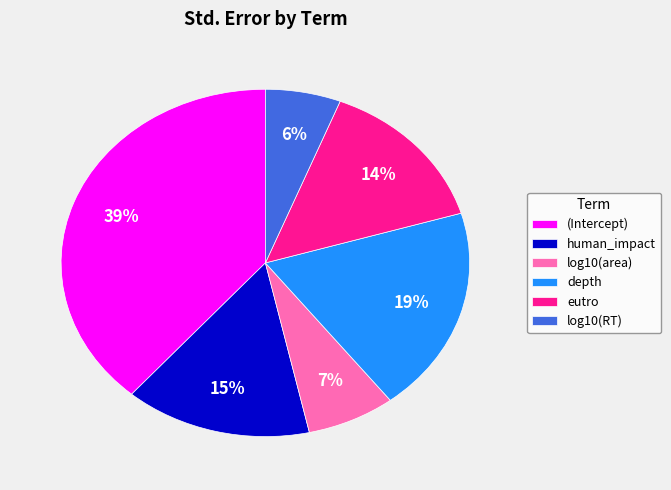

Is eutro the majority of the pie?

No